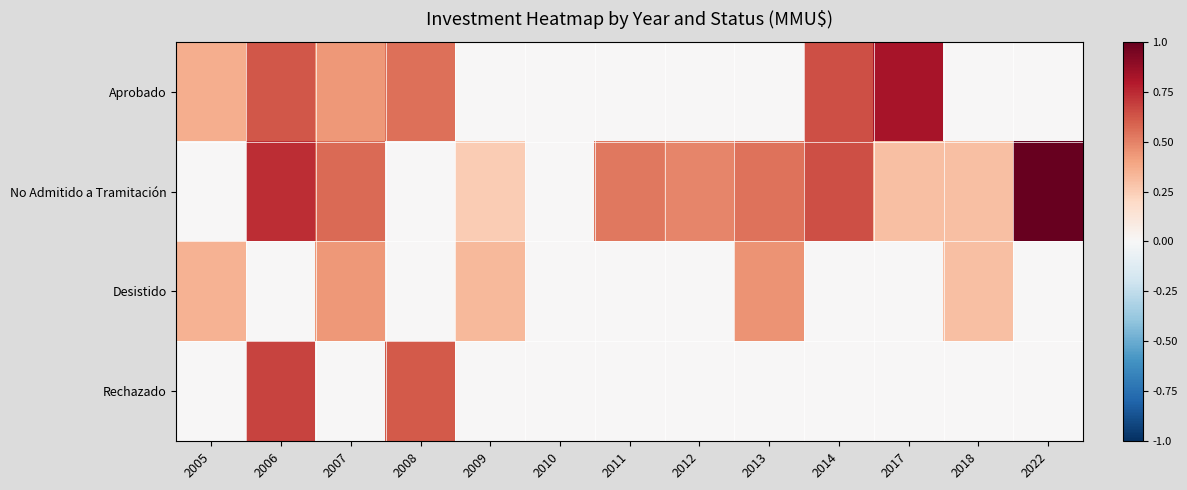

Reading left to right, what are all the values shown in this chart?

Aprobado: 2005=0.4	2006=0.6	2007=0.4	2008=0.5	2009=0.0	2010=0.0	2011=0.0	2012=0.0	2013=0.0	2014=0.6	2017=0.8	2018=0.0	2022=0.0
No Admitido a Tramitación: 2005=0.0	2006=0.7	2007=0.6	2008=0.0	2009=0.3	2010=0.0	2011=0.5	2012=0.5	2013=0.5	2014=0.6	2017=0.3	2018=0.3	2022=1.0
Desistido: 2005=0.4	2006=0.0	2007=0.4	2008=0.0	2009=0.3	2010=0.0	2011=0.0	2012=0.0	2013=0.5	2014=0.0	2017=0.0	2018=0.3	2022=0.0
Rechazado: 2005=0.0	2006=0.7	2007=0.0	2008=0.6	2009=0.0	2010=0.0	2011=0.0	2012=0.0	2013=0.0	2014=0.0	2017=0.0	2018=0.0	2022=0.0